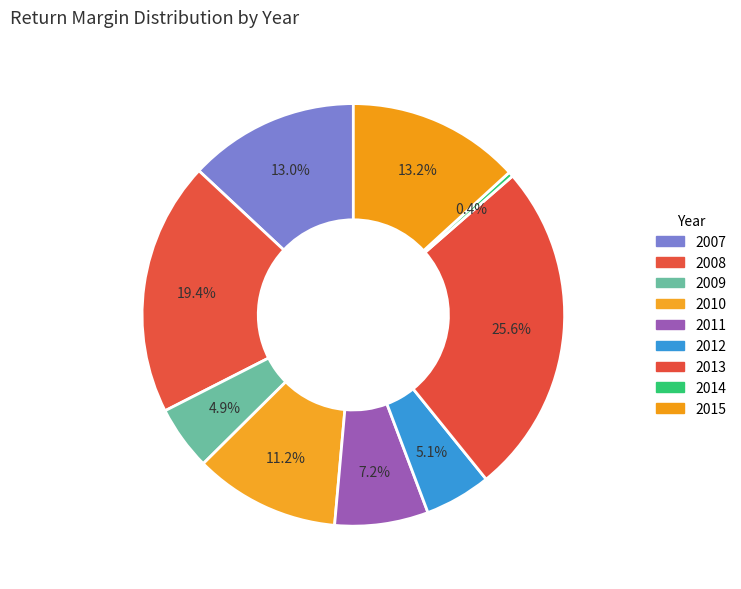

To the nearest percent, what is the difference between the 2014 and 2010 slice percentages?

11%